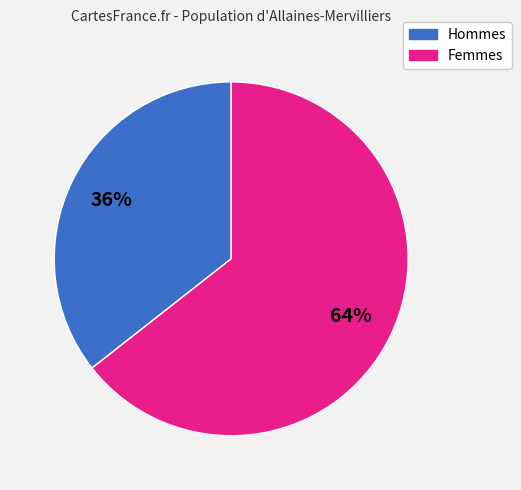

How many segments does this pie chart have?

2